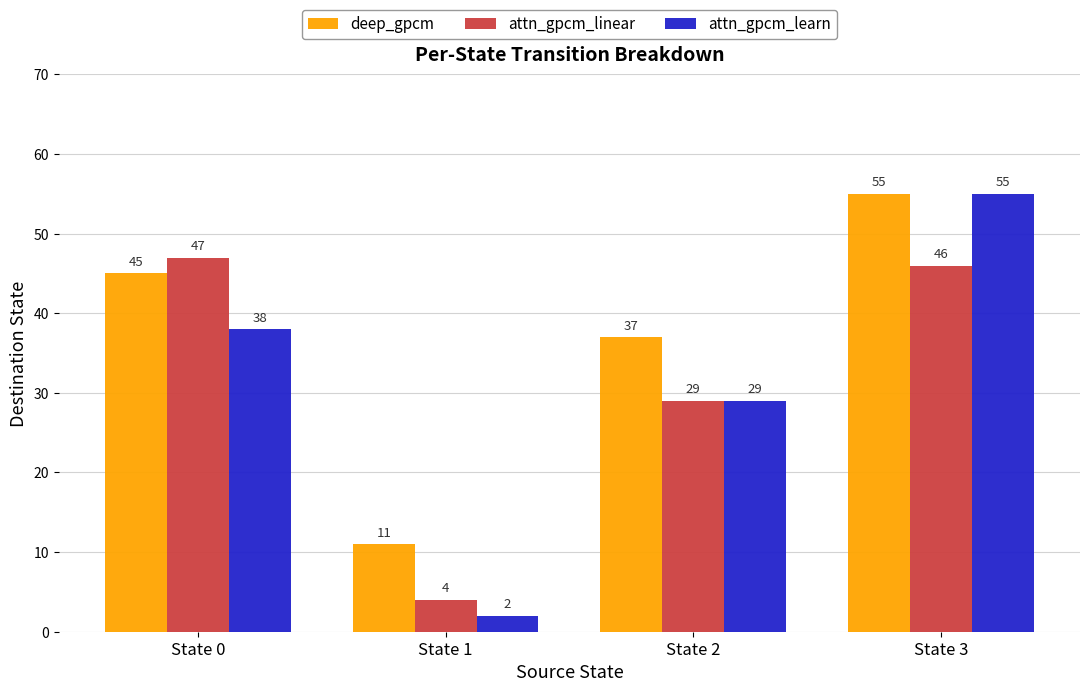

What is the value of the attn_gpcm_learn bar at the 3rd from the left?

29